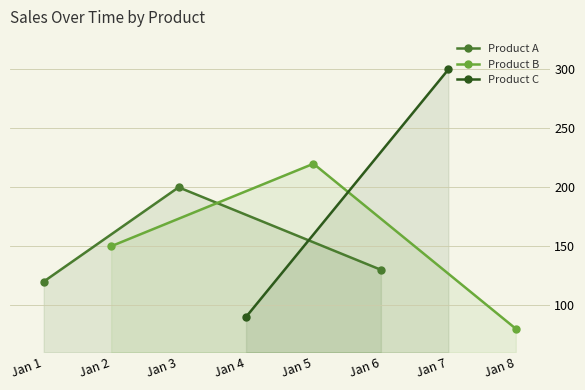

At which label is Product A closest to 160?

Jan 6